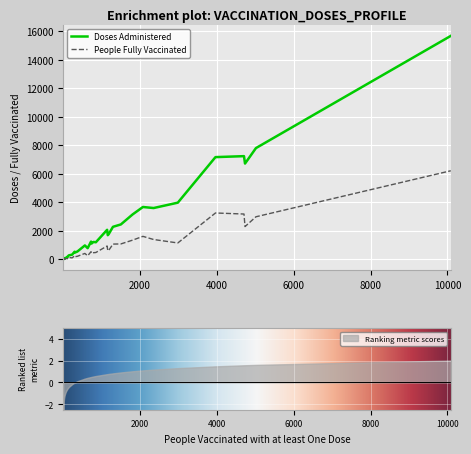

At which category does Doses Administered reach its first local peak?

1